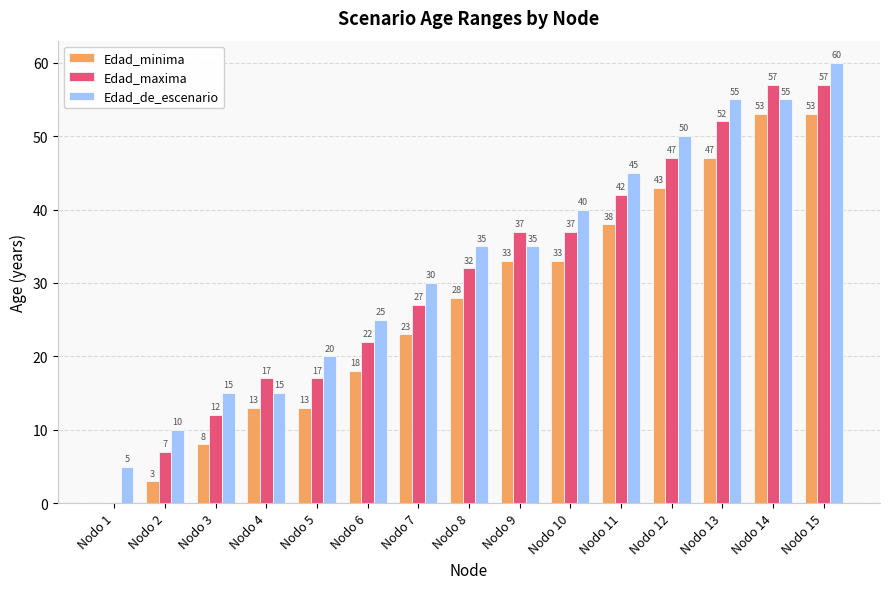

The Edad_de_escenario series shows 15 at Nodo 3. True or false?

True